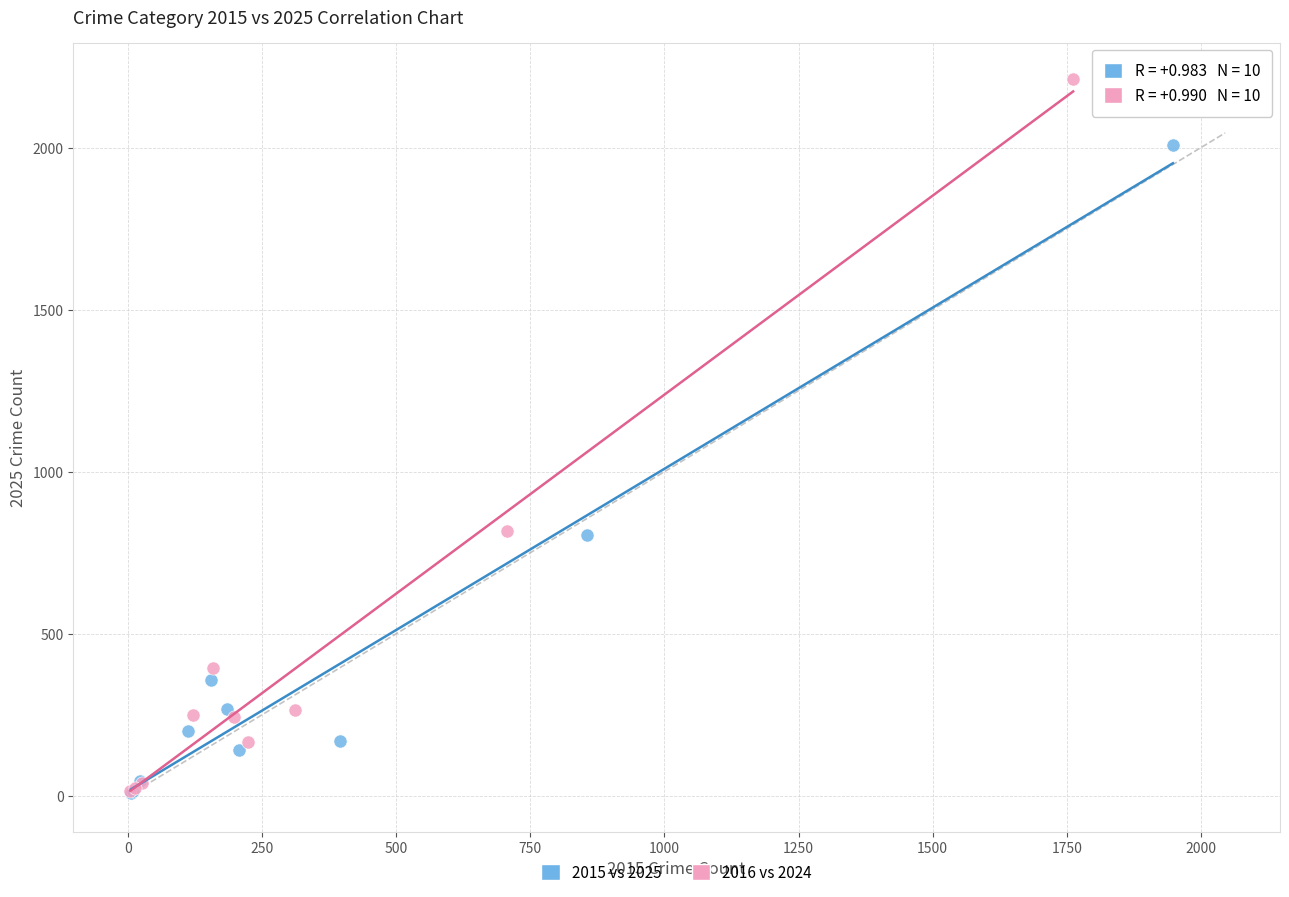

Which series has the largest Y range (max minus min)?

2016 vs 2024